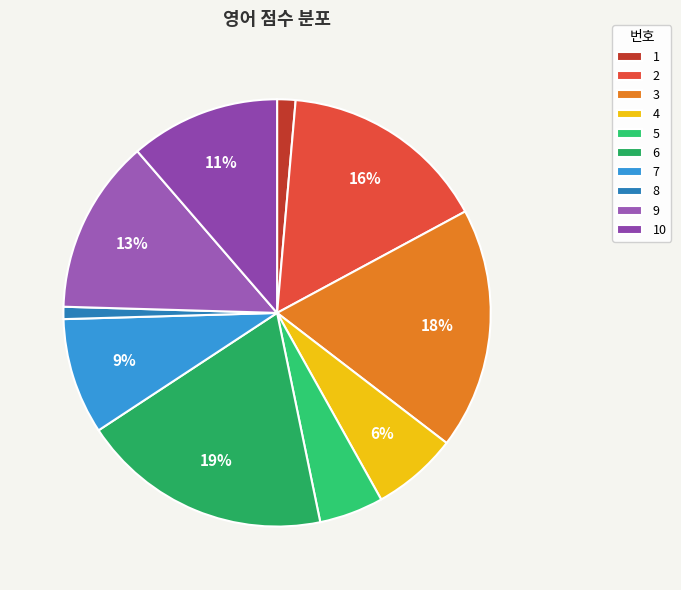

To the nearest percent, what portion does 5 represent?

5%